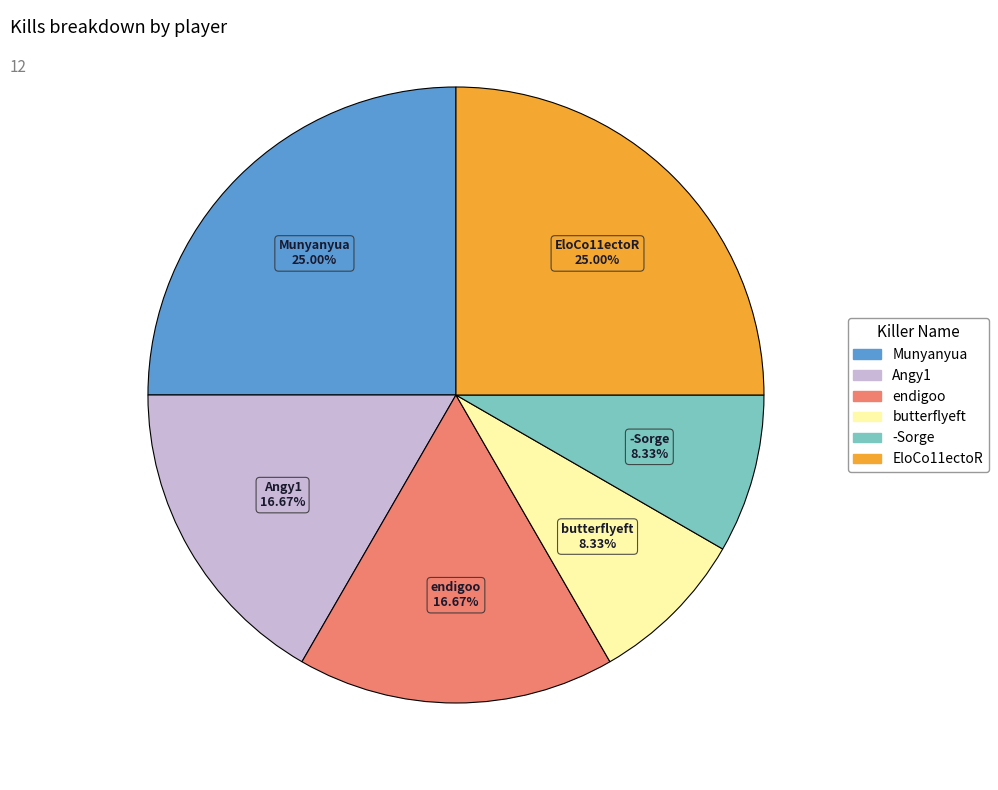

Is it true that Angy1 is 17% of the pie?

True